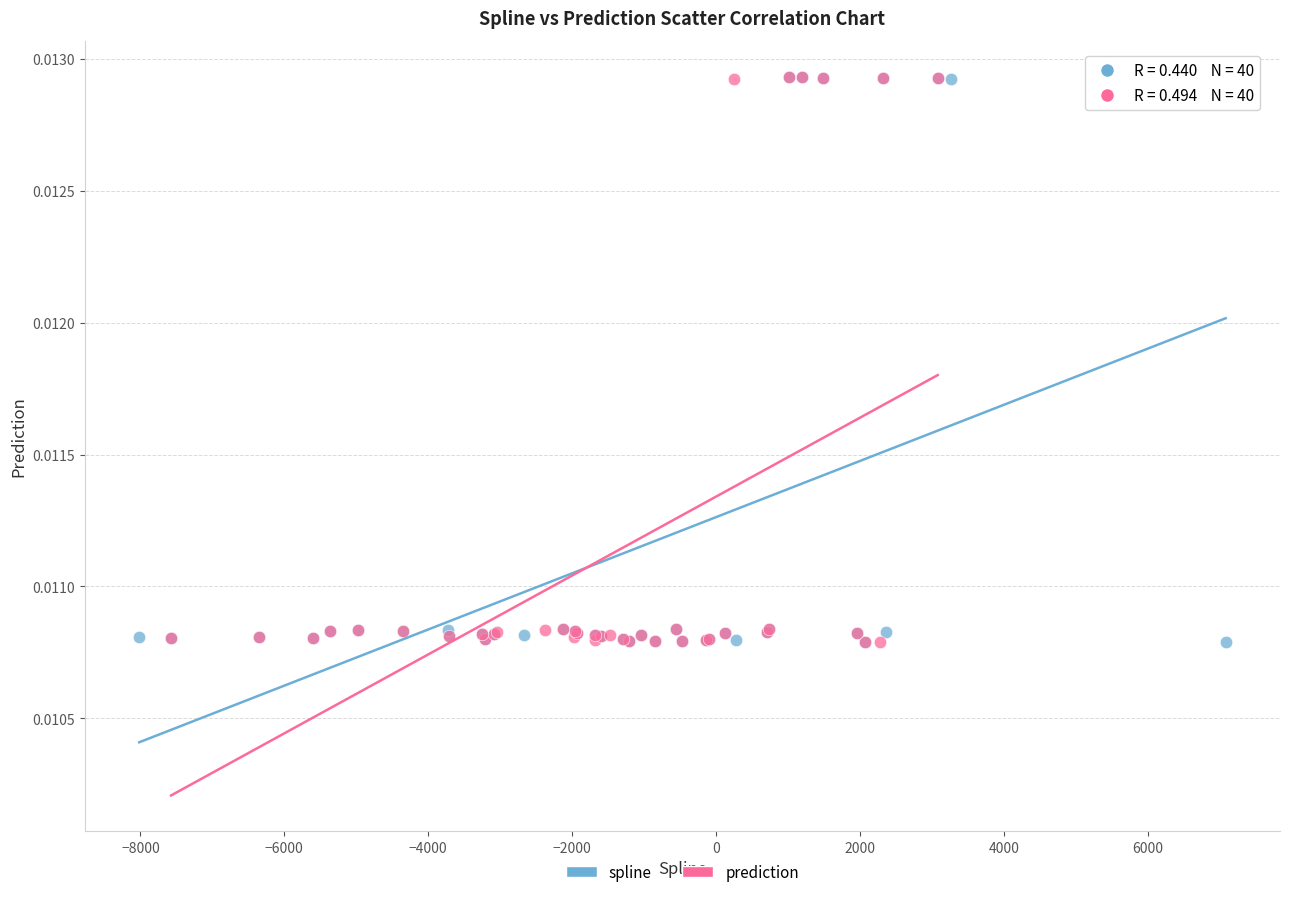

What are all the series names shown in the legend?

spline, prediction